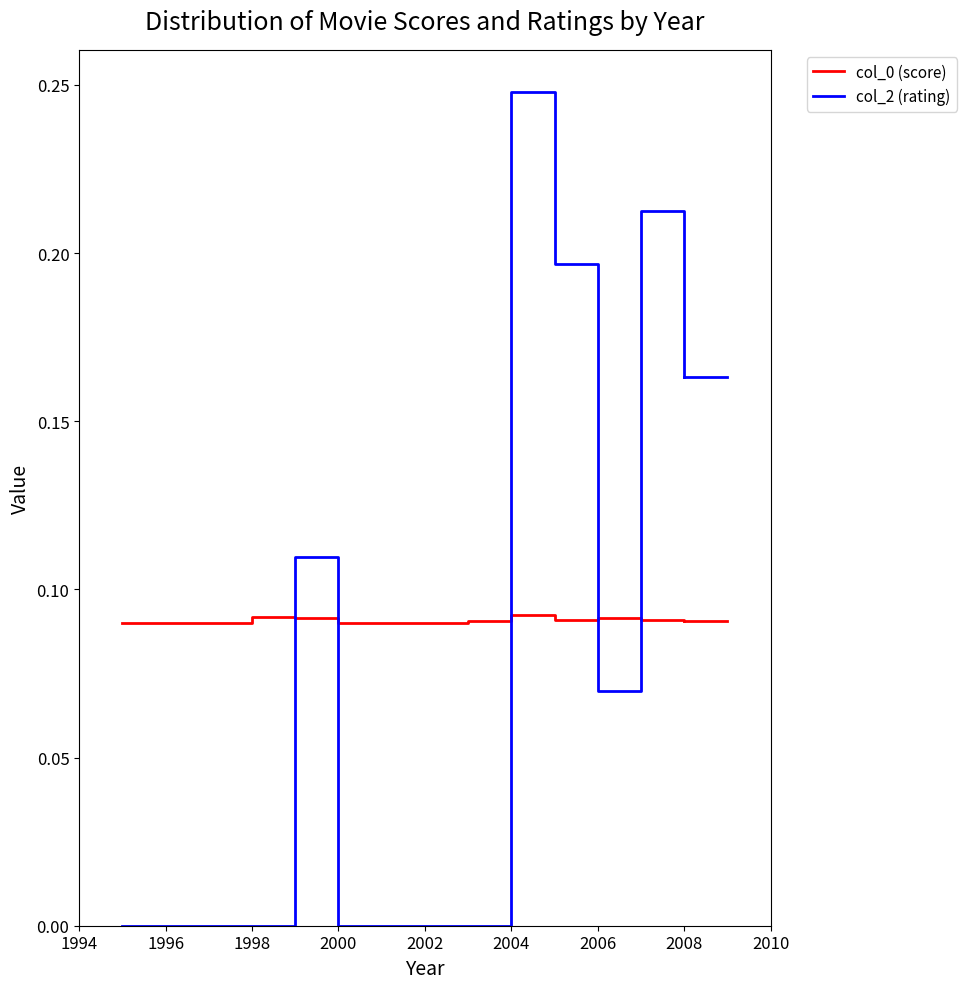

Which series has the widest spread of values?

col_2 (rating)